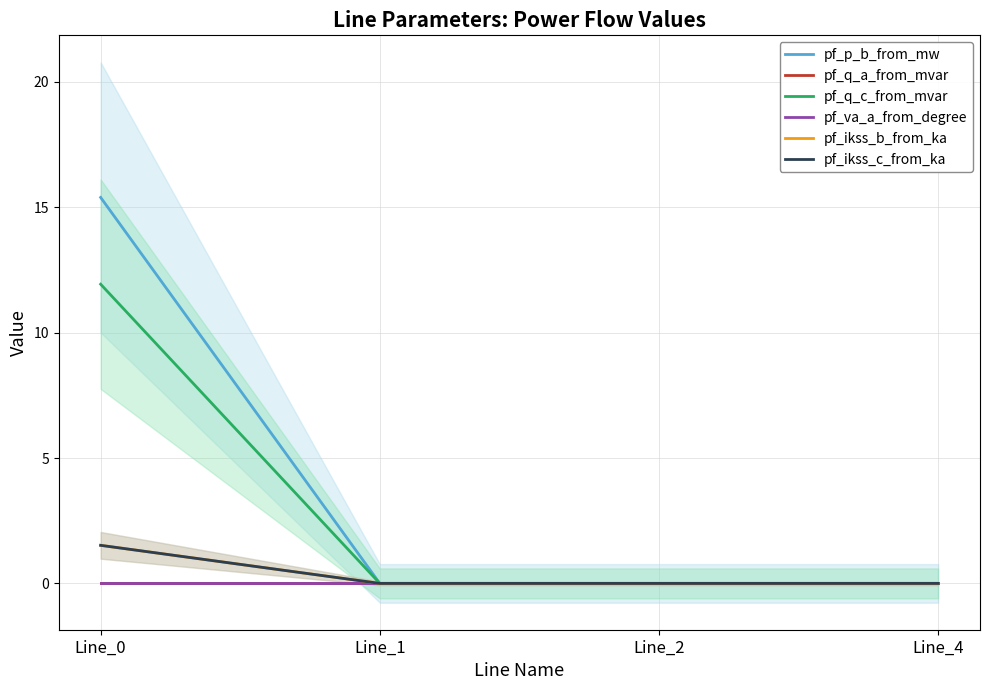

Which category has the highest value in the pf_q_c_from_mvar series?

Line_0